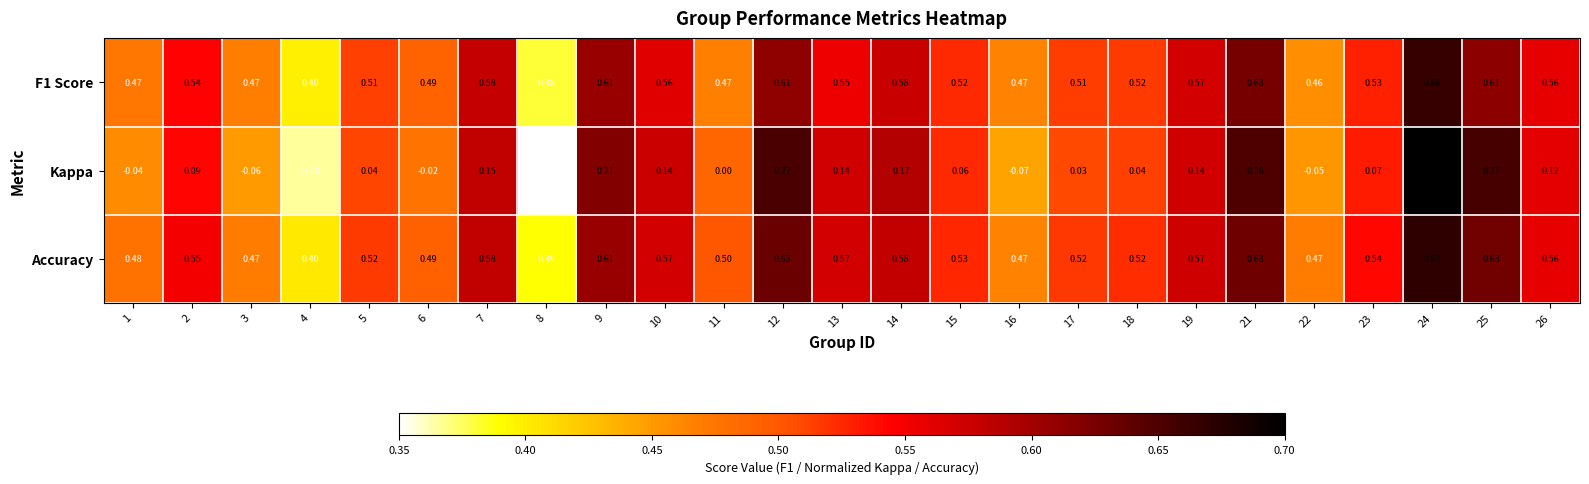

Which series changed the most between 14 and 23?

Kappa